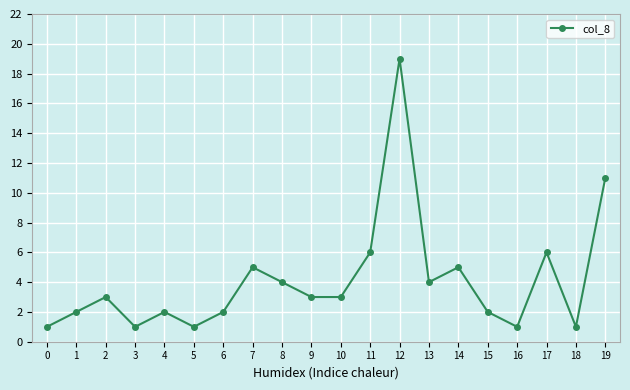

What is the ratio of the value at 8 to the value at 13?

1.0